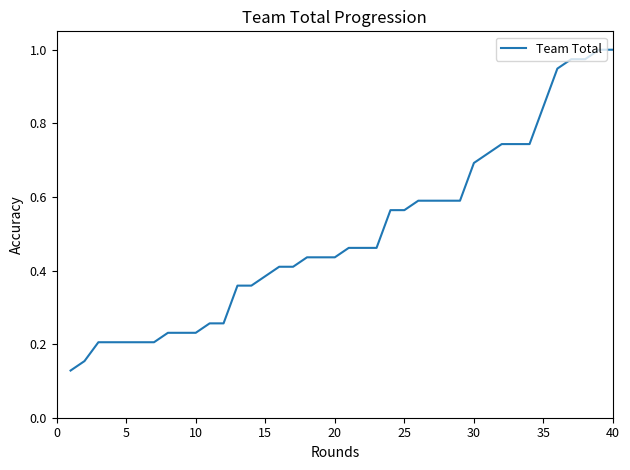

Count the number of data series in this chart.

1